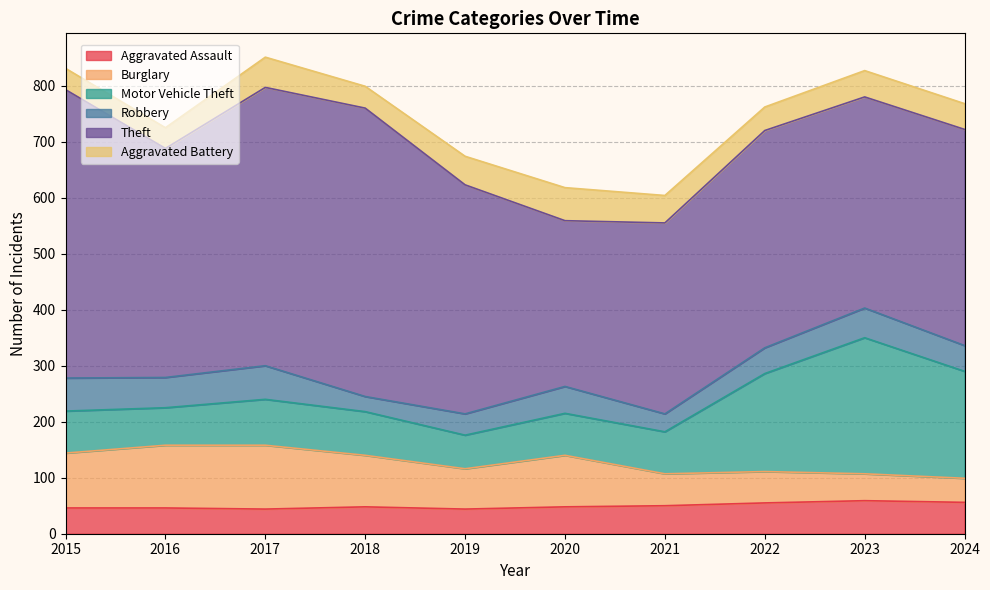

Where does the Theft series first go above 409?

2015